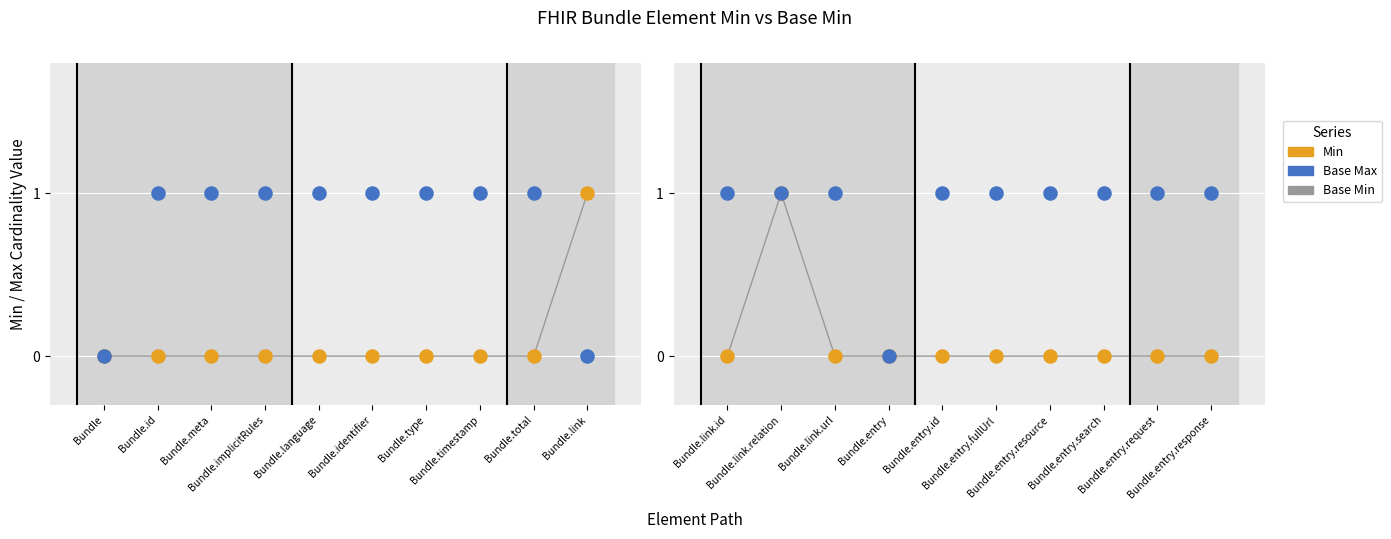

Which series has the largest Y range (max minus min)?

Base Min (line)